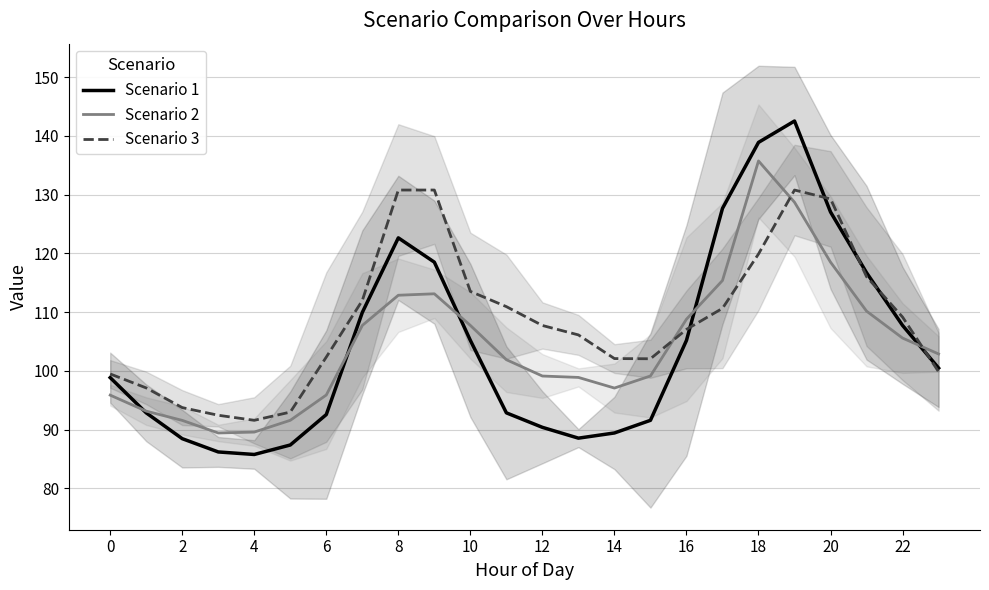

How many series are shown in this chart?

3